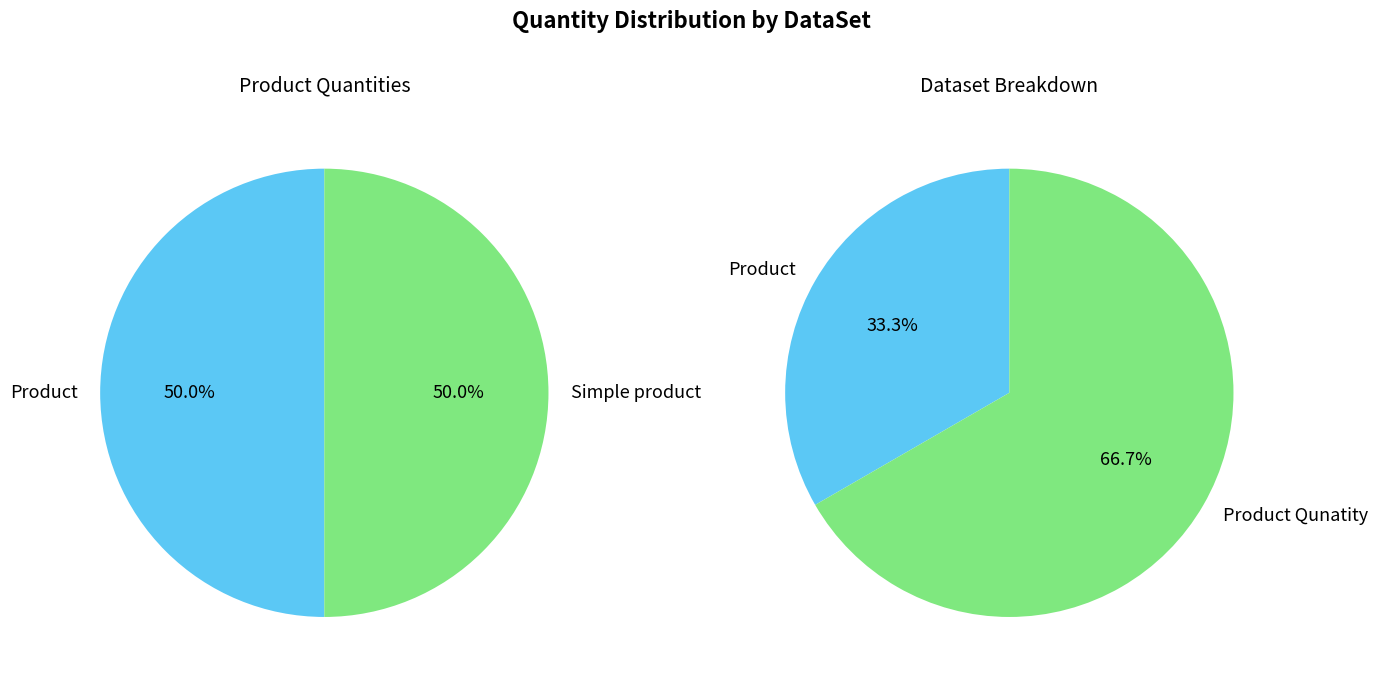

Does any single category account for the majority?

No